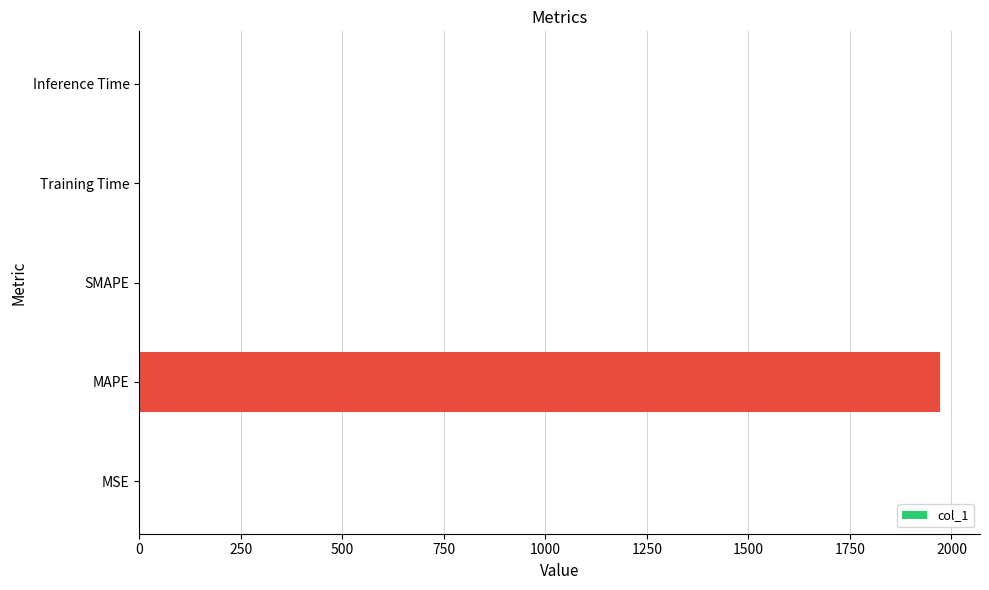

Are the bars grouped side by side (vs. stacked)?

No